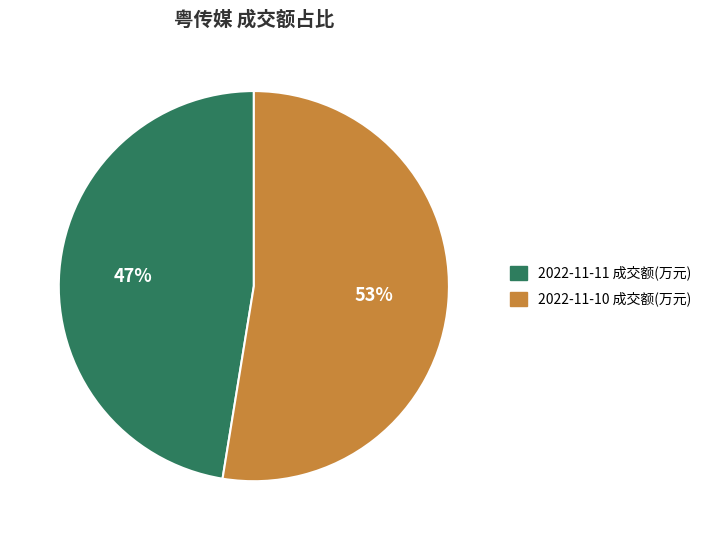

How many slices are in this pie chart?

2